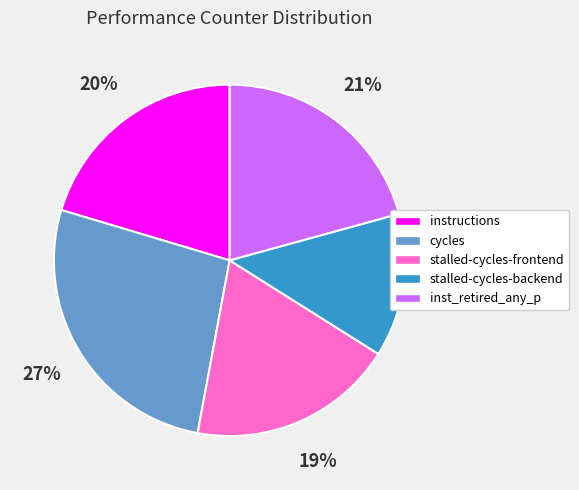

Count the number of slices in the pie.

5